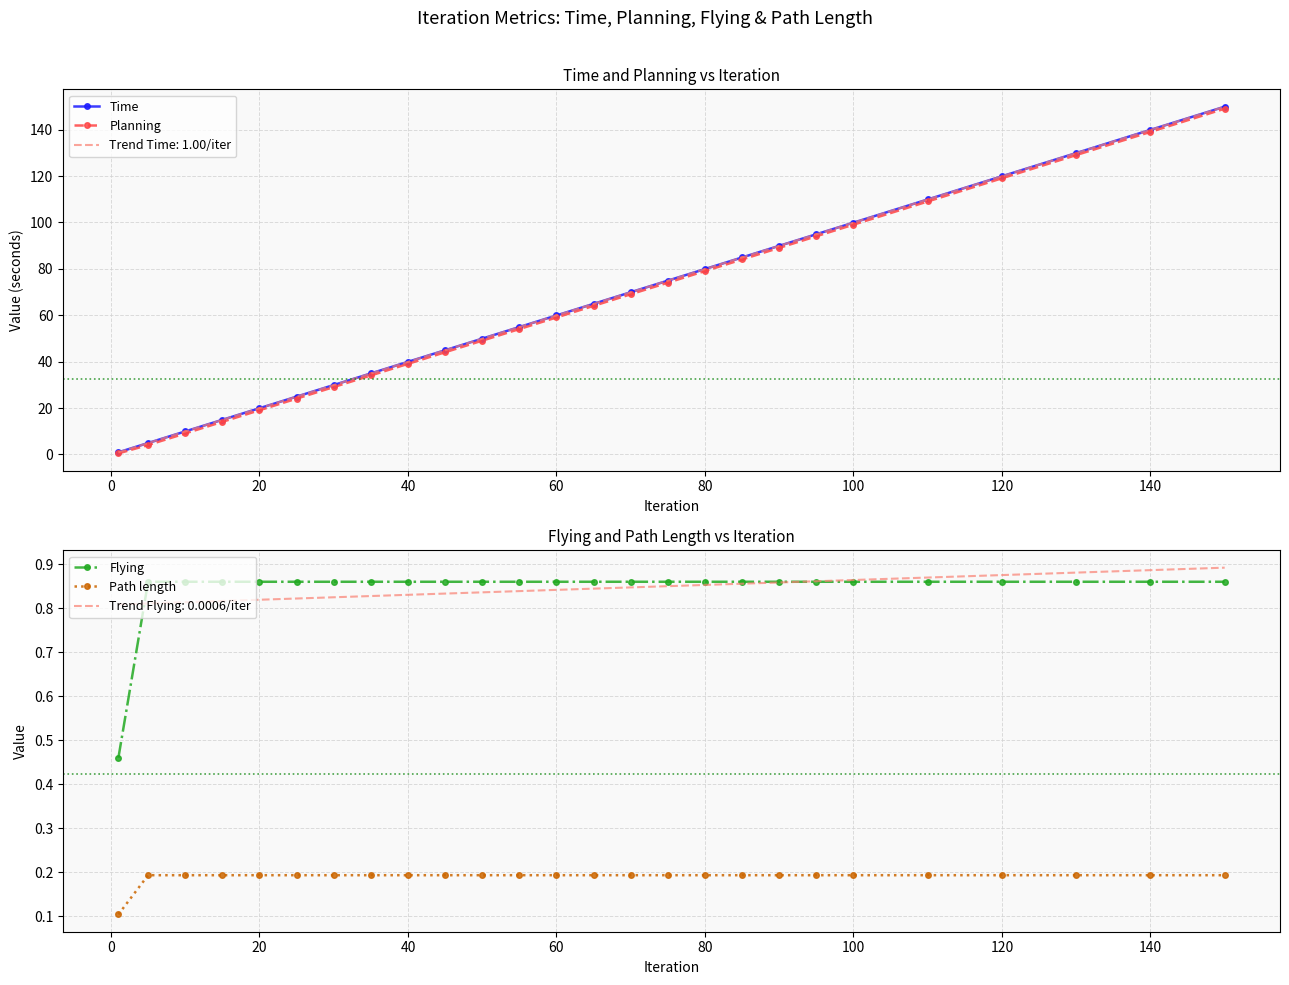

Is the value of Path length at 20 greater than the value of Trend Flying: 0.0006/iter at 120?

No